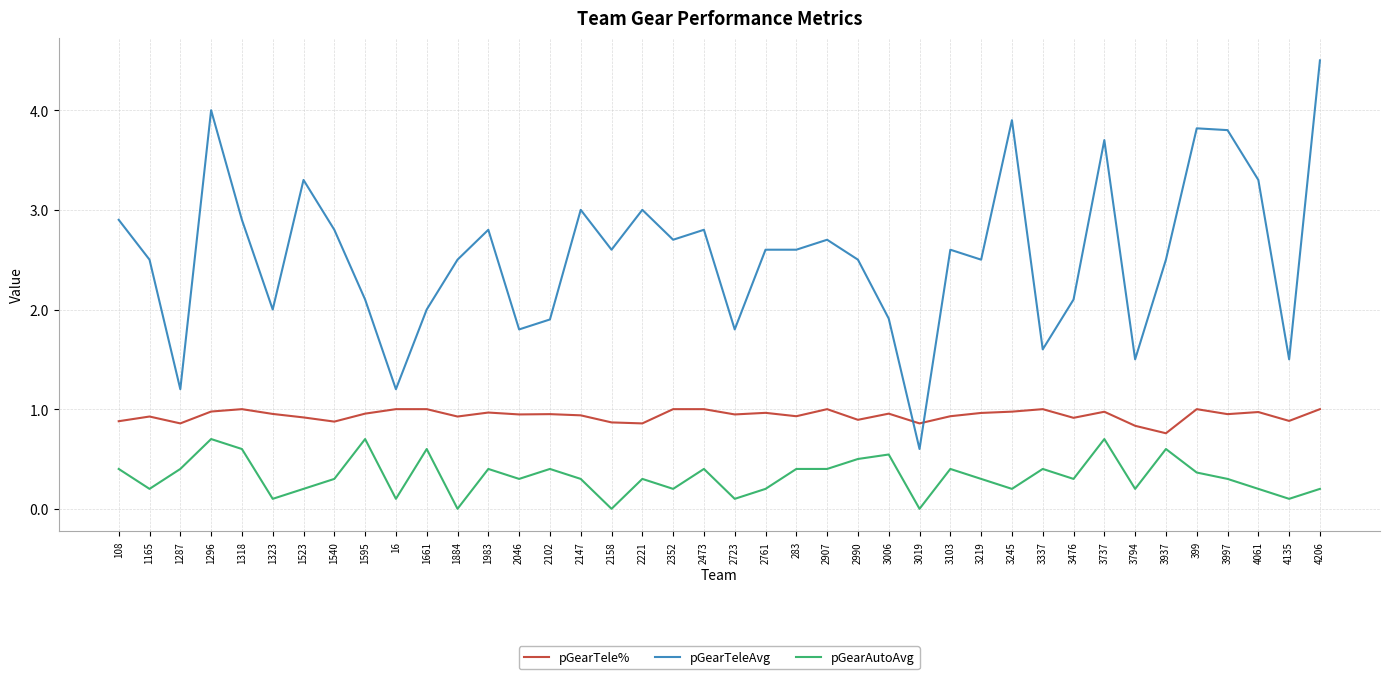

Which series changed the most between 1884 and 283?

pGearAutoAvg